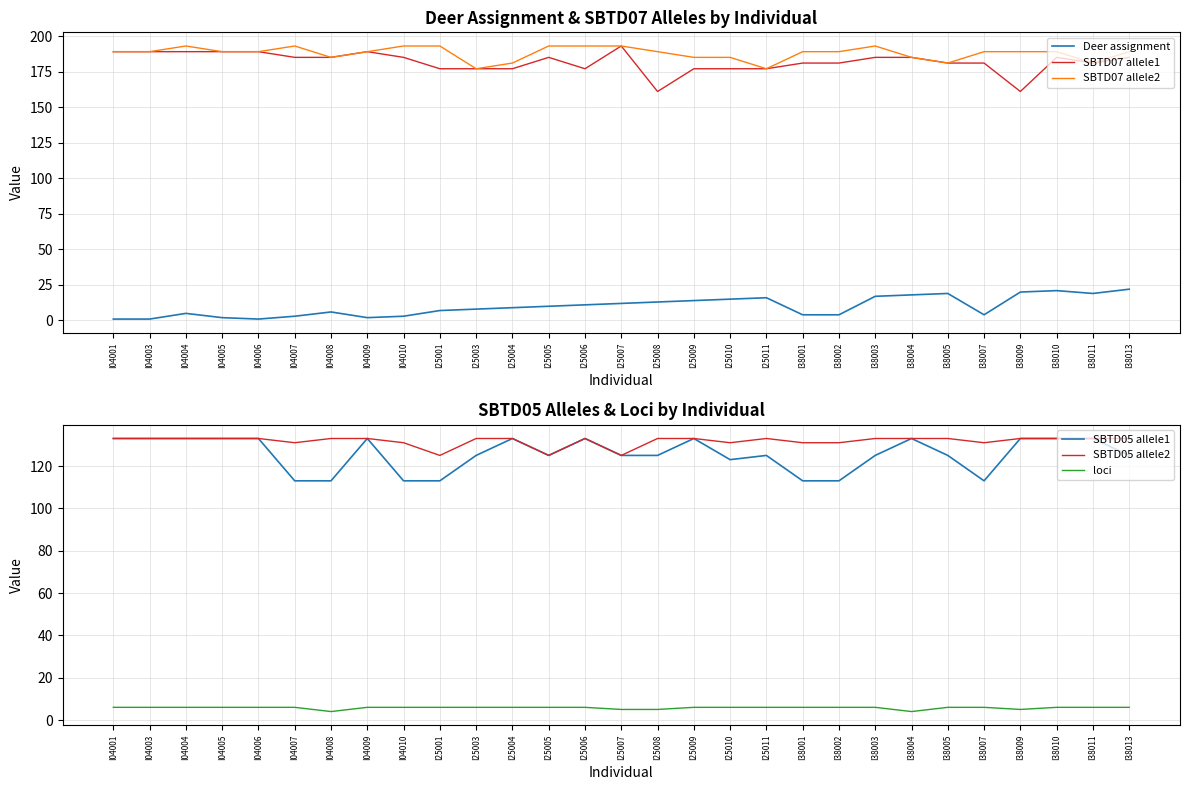

How many SBTD05 allele1 values are between 123 and 133?

22